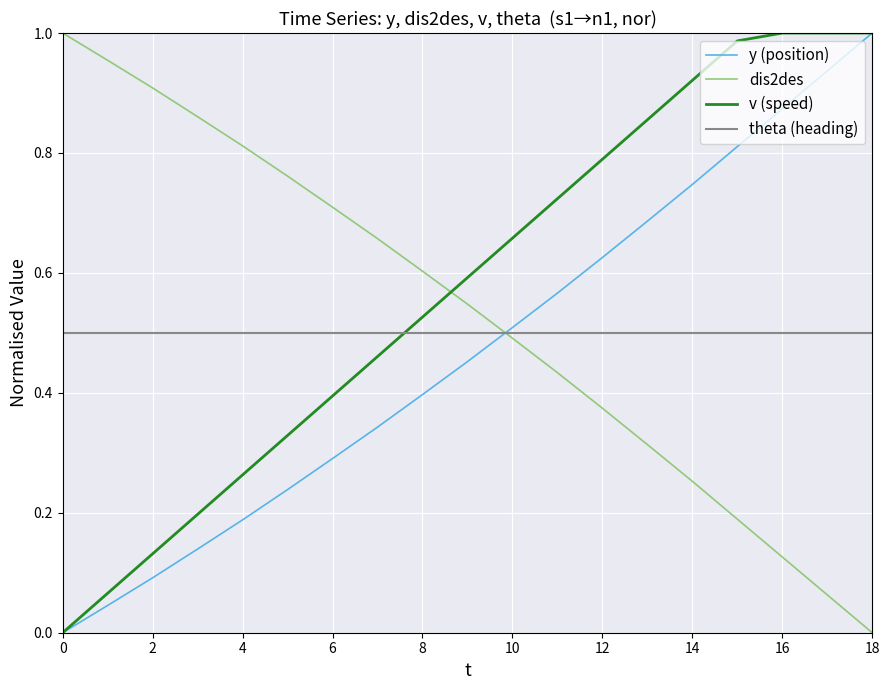

After their last crossing, which series has the higher values: theta (heading) or v (speed)?

v (speed)